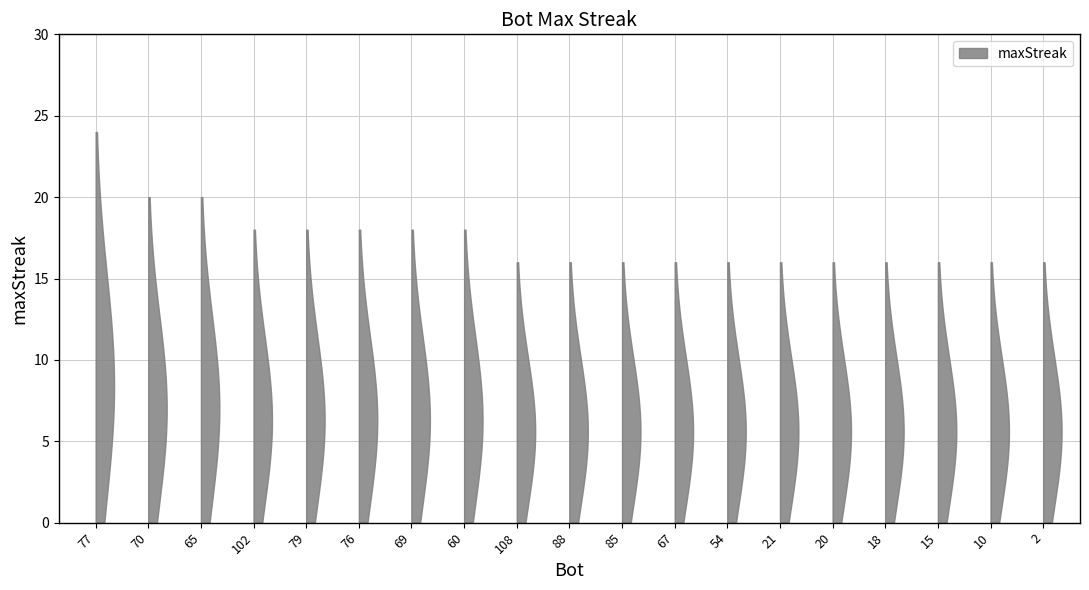

Reading left to right, extract all data points from this chart.

24	20	20	18	18	18	18	18	16	16	16	16	16	16	16	16	16	16	16